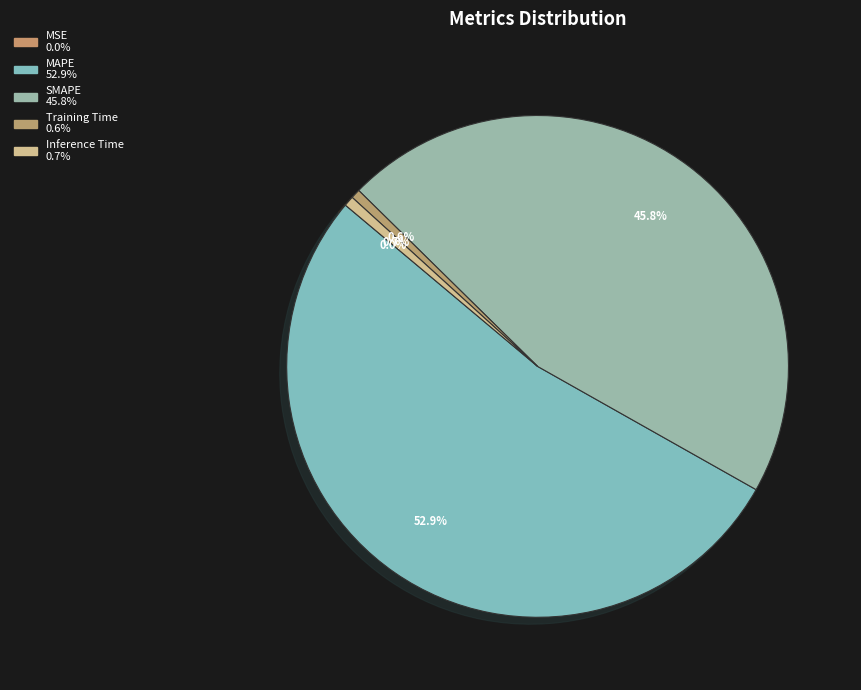

Is MAPE the majority of the pie?

Yes